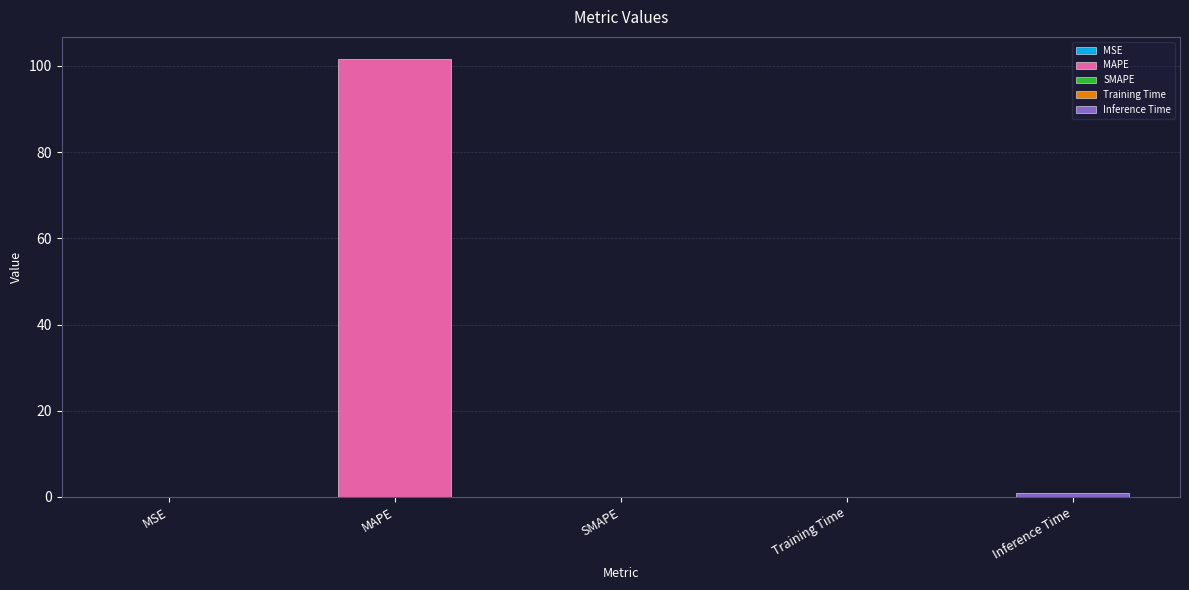

The chart shows a value of 0.1 at Training Time. True or false?

False